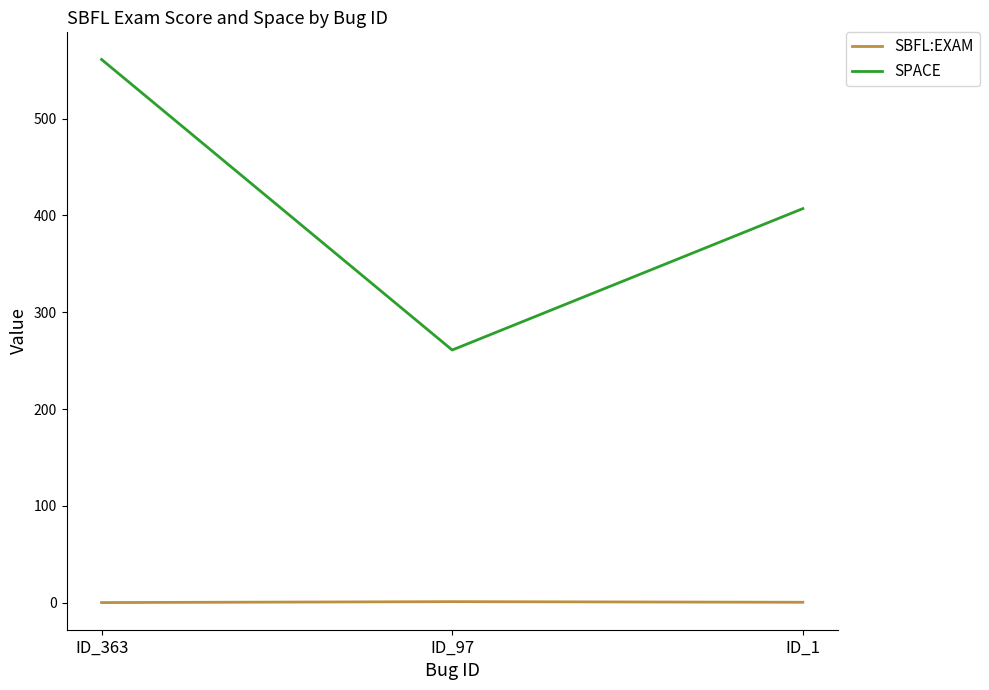

What is the spread (max minus min) of values at ID_363?

560.8